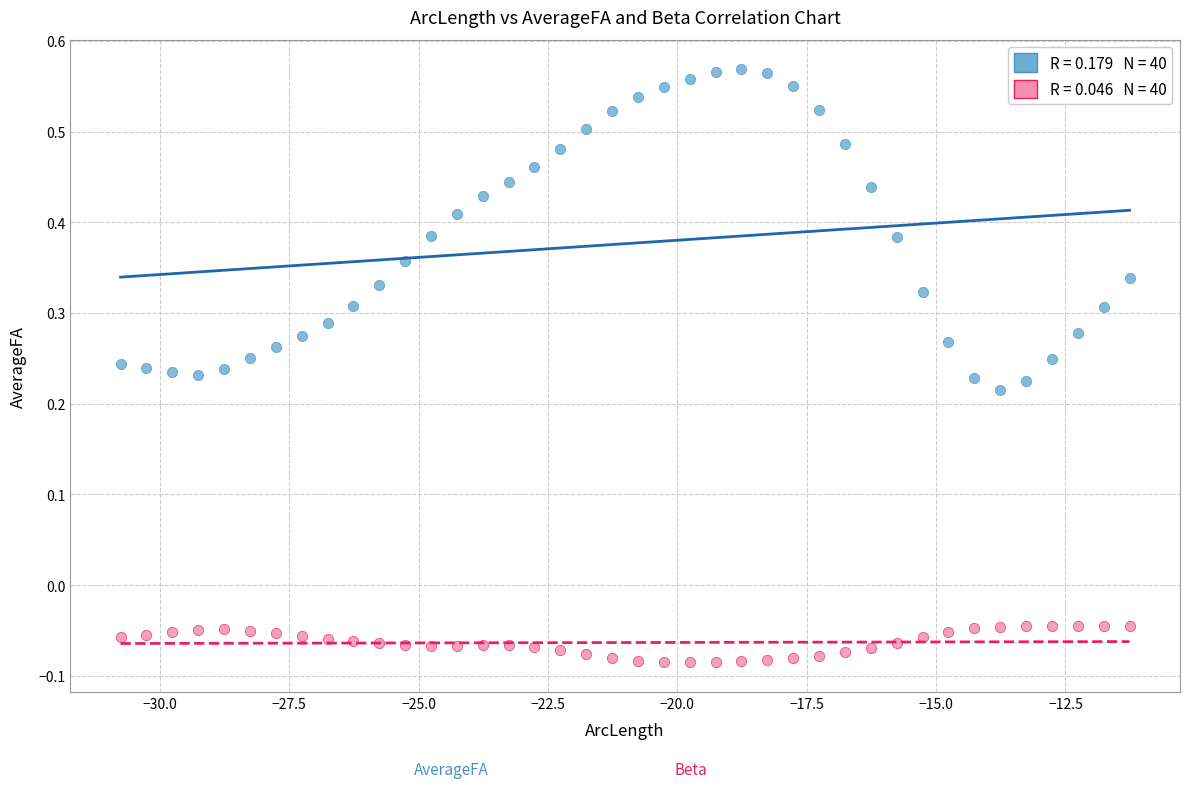

Across all data points, what is the range of Y values (max minus min)?

0.7